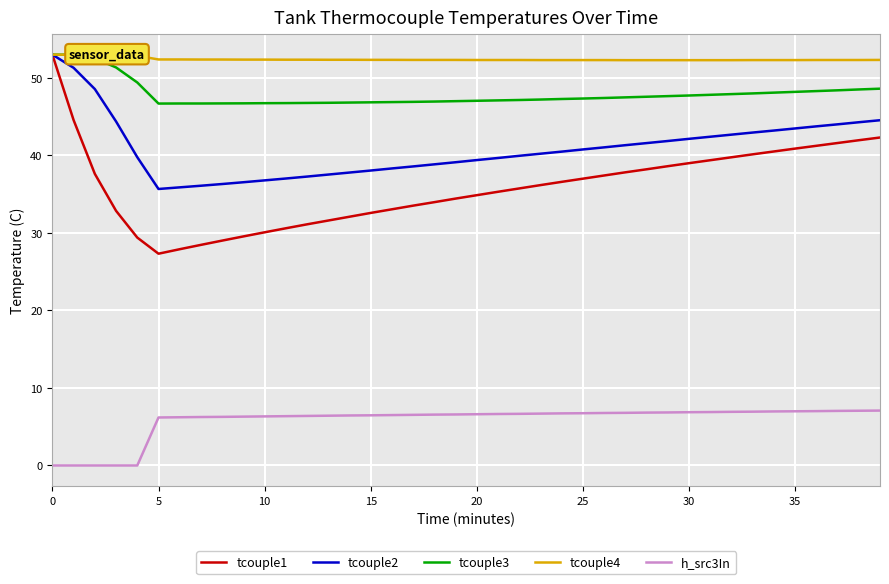

What is the average value of the tcouple3 series?

47.9